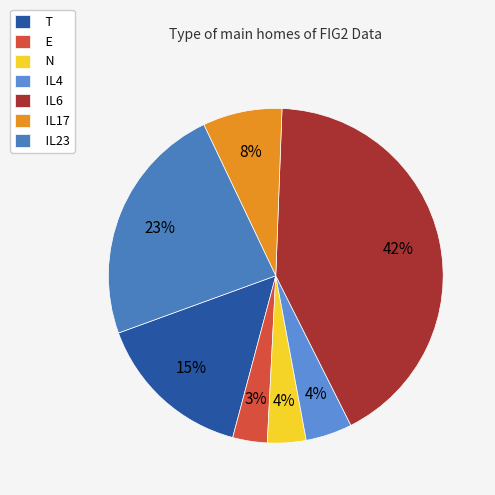

To the nearest percent, what percentage of the pie is T?

15%